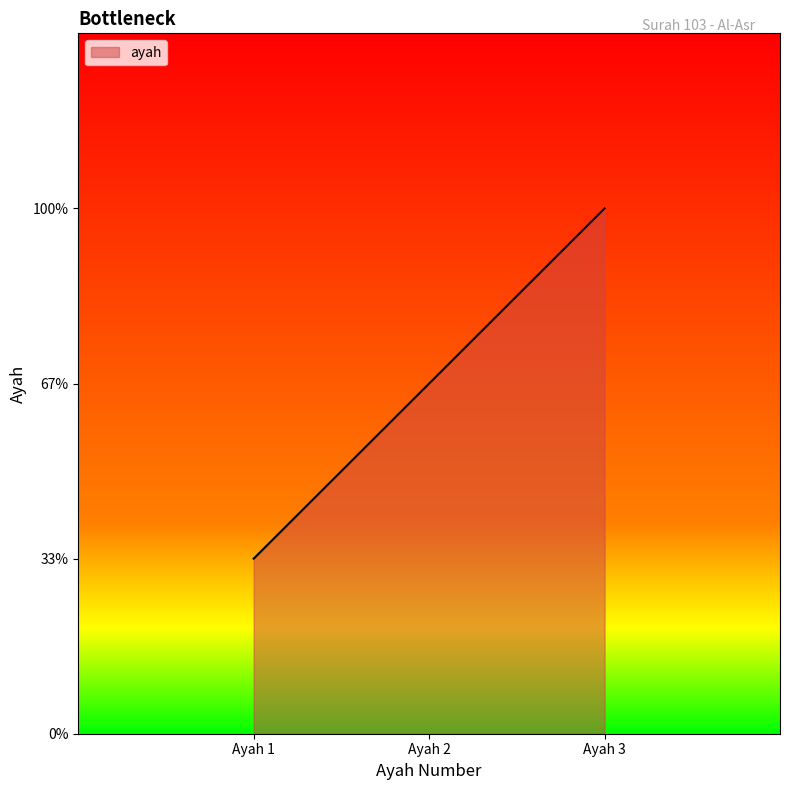

Does the chart have visible grid lines?

No